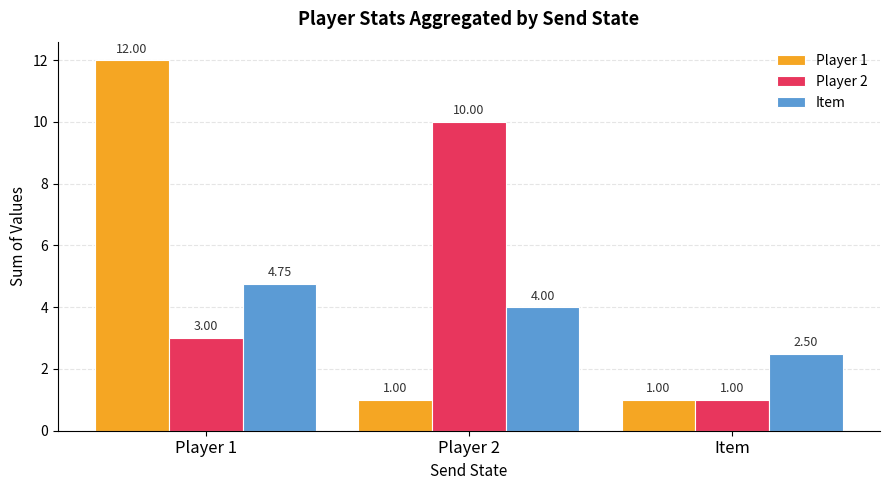

Is it true that Player 1 equals 12.0 at Player 1?

True